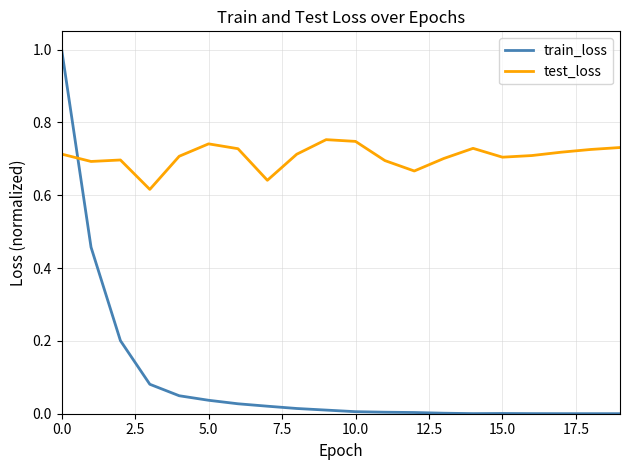

Rank the series by their maximum value, from lowest to highest.

test_loss, train_loss